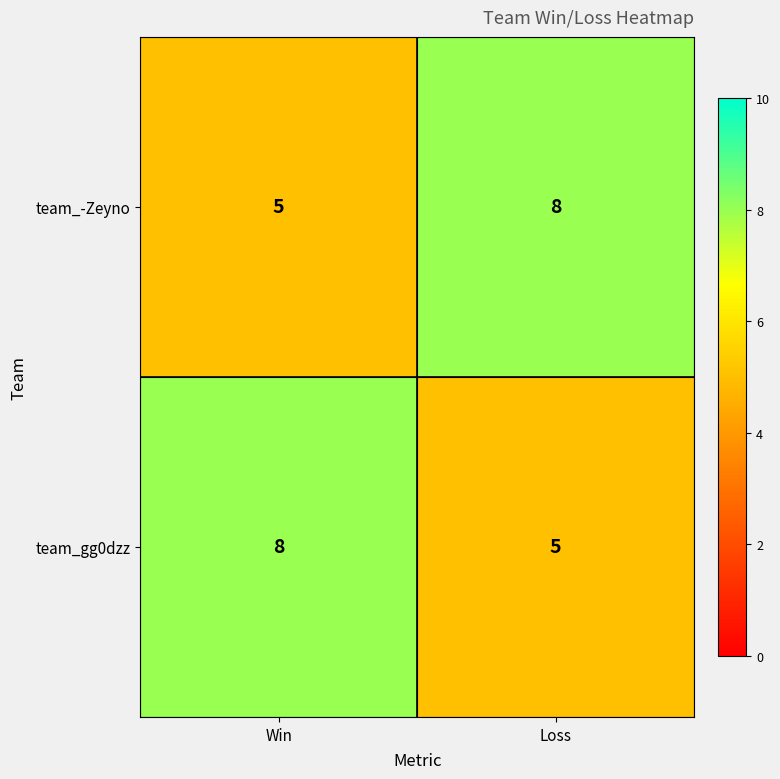

What is the greatest value displayed?

8